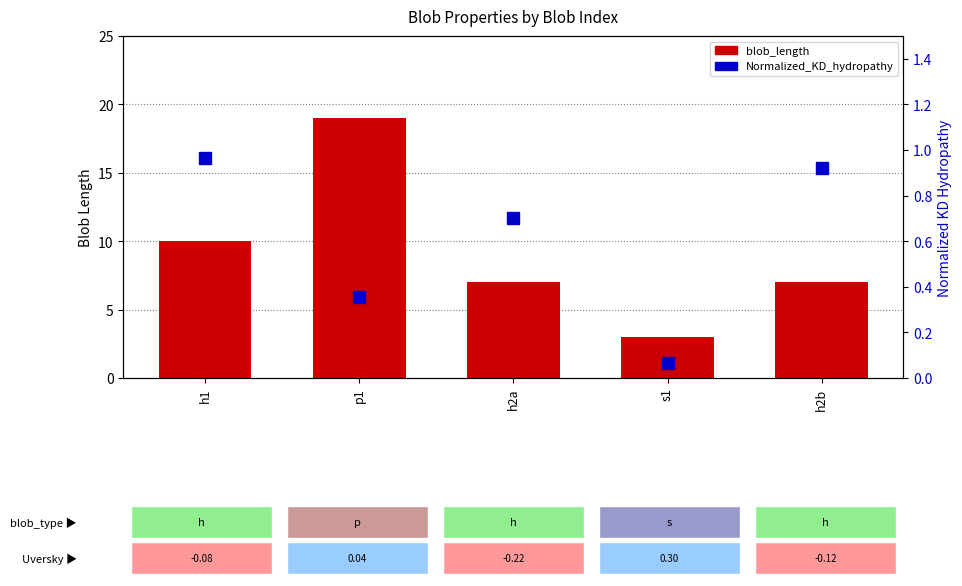

What is the minimum value shown in the chart?

0.1